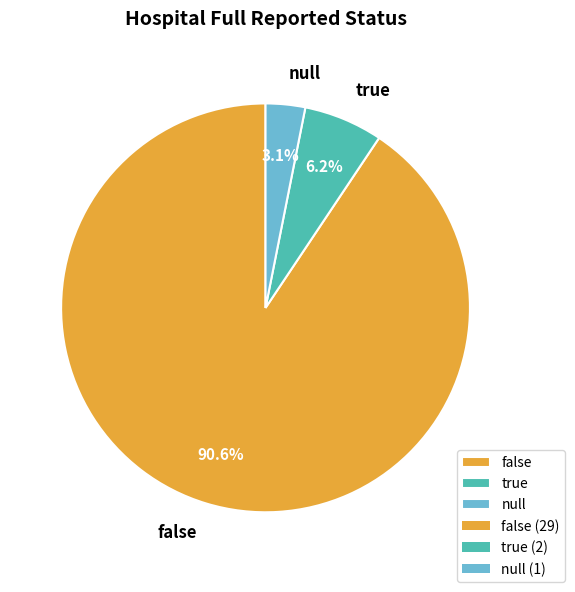

Does any single category account for the majority?

Yes